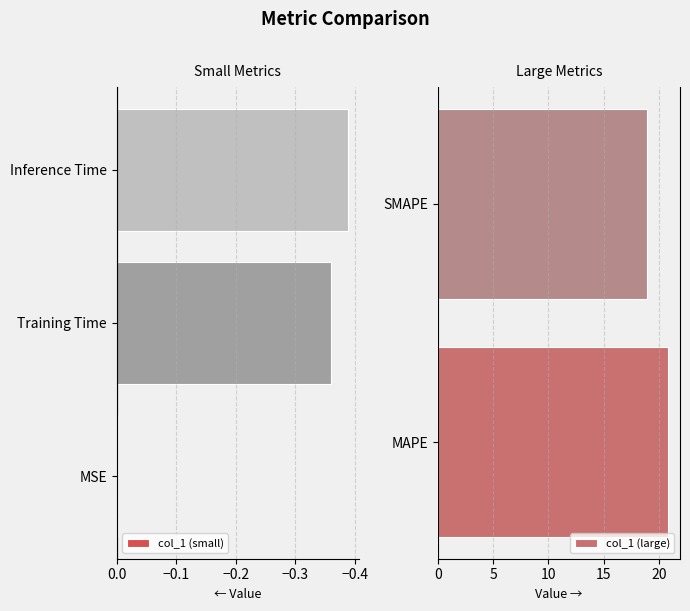

True or false: the data shows 27.8 at SMAPE.

False